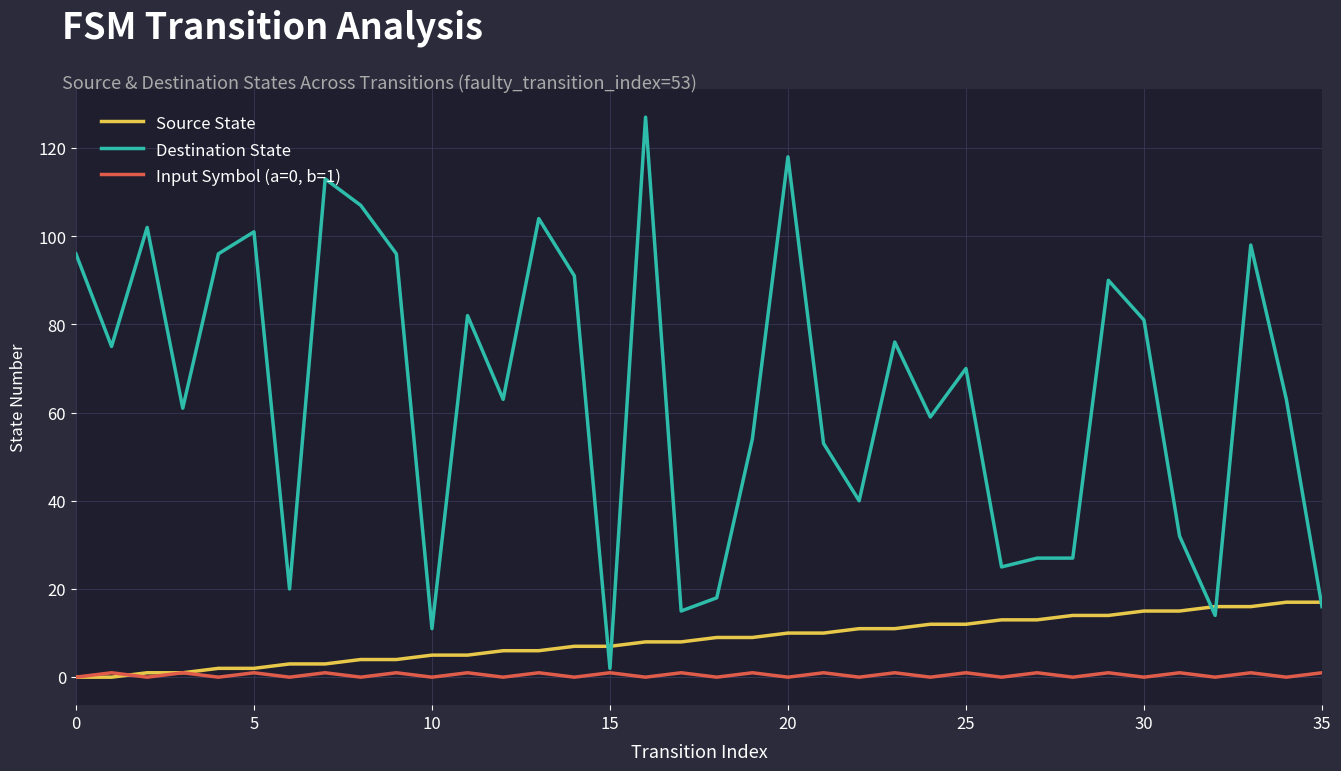

Count the number of data series in this chart.

3